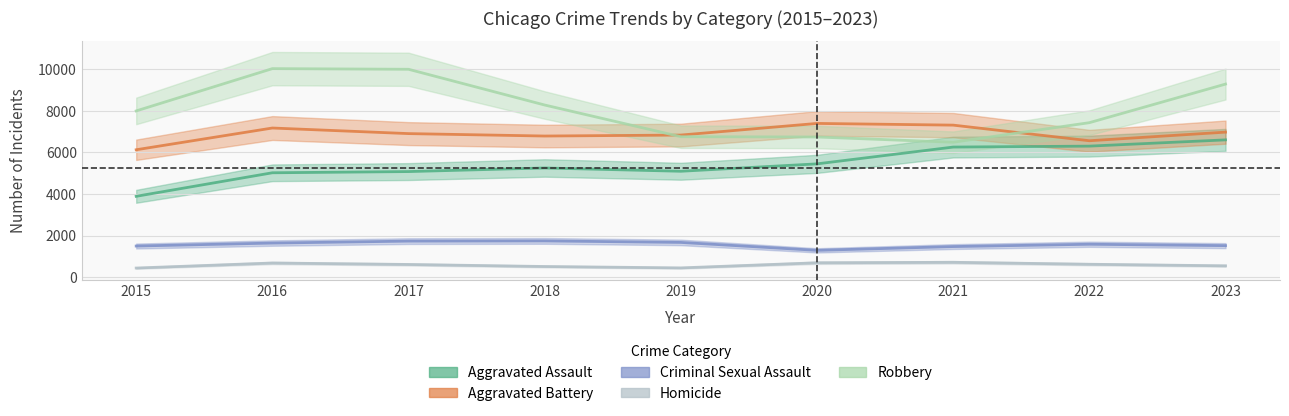

What is the total value across all series at 2021?

22244